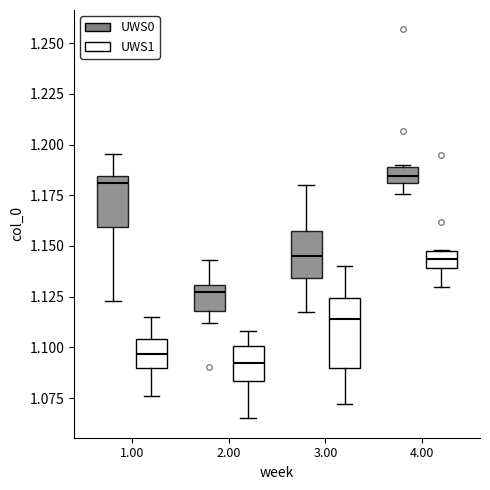

Where does the upper whisker of the box for 2.00 (UWS0) end on the y-axis? The values are not printed on the chart, so give them approximately, as read against the axis.

1.145